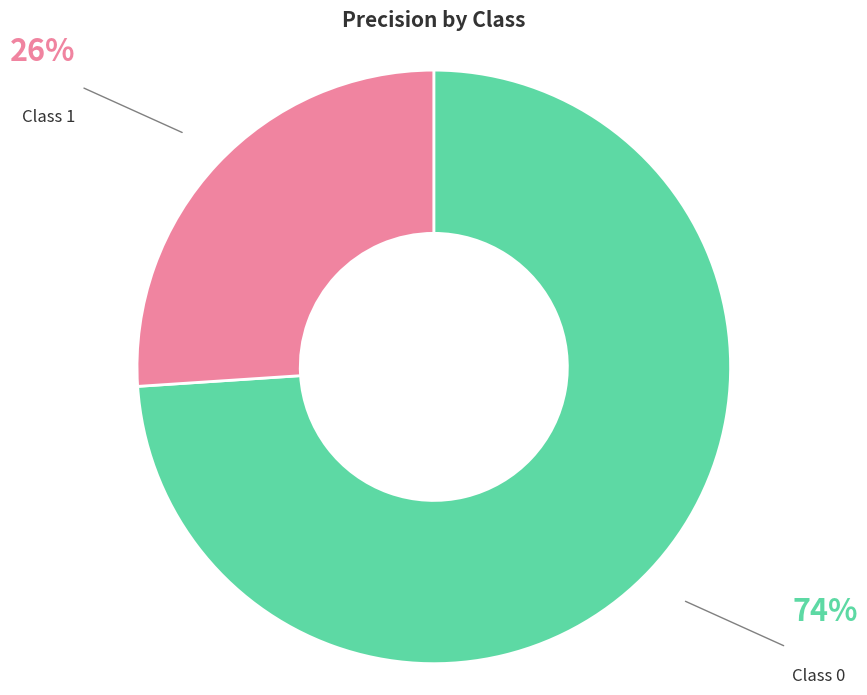

Rank the categories by value from lowest to highest.

Class 1, Class 0